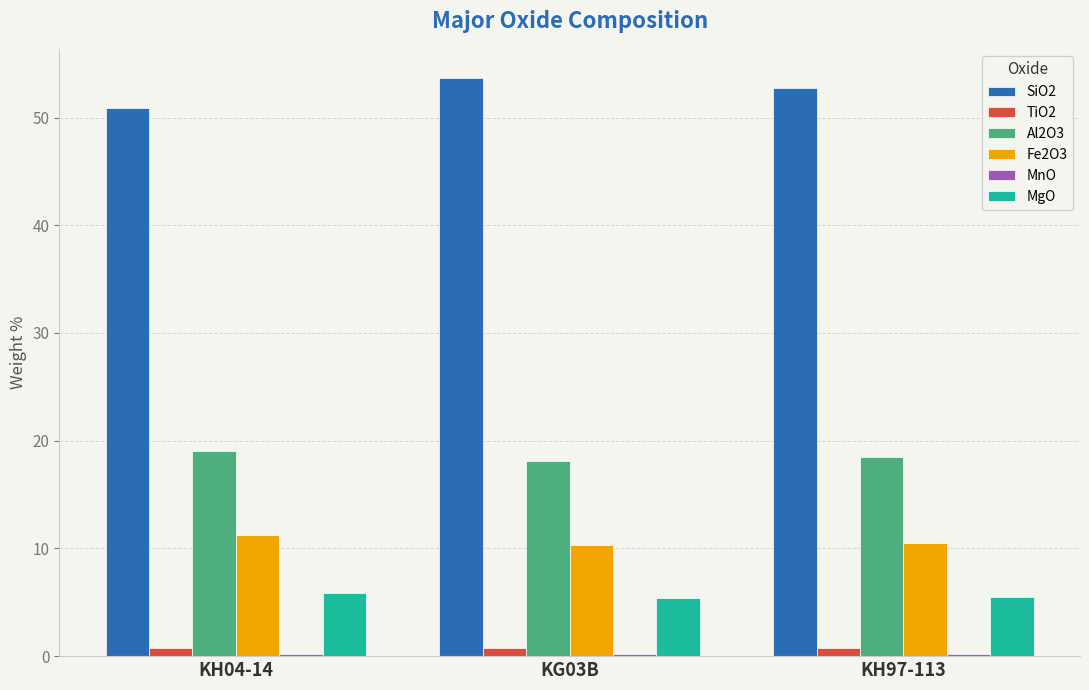

Count the number of categories in the chart.

3